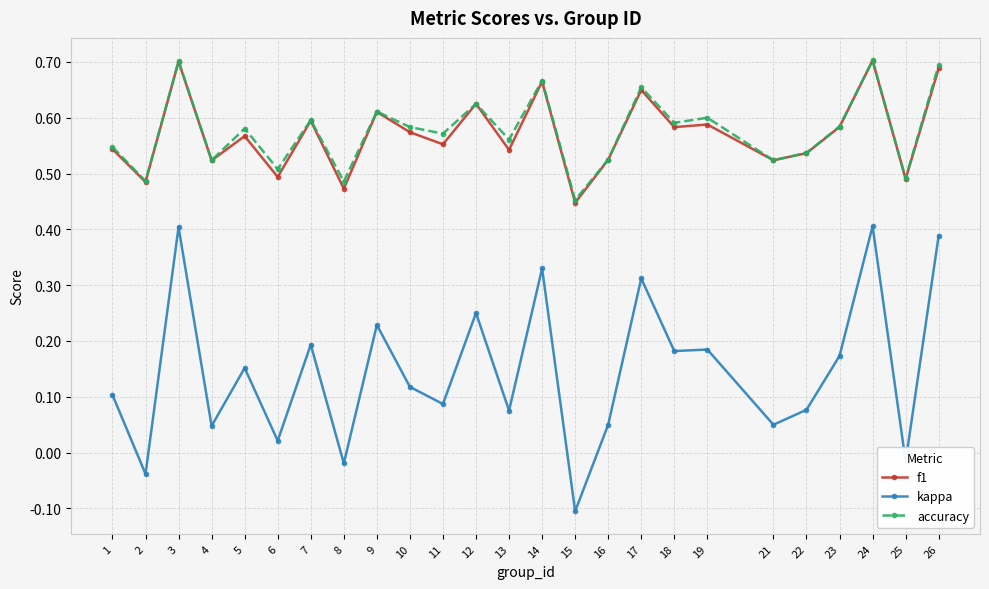

Which category has the lowest value across all series?

15